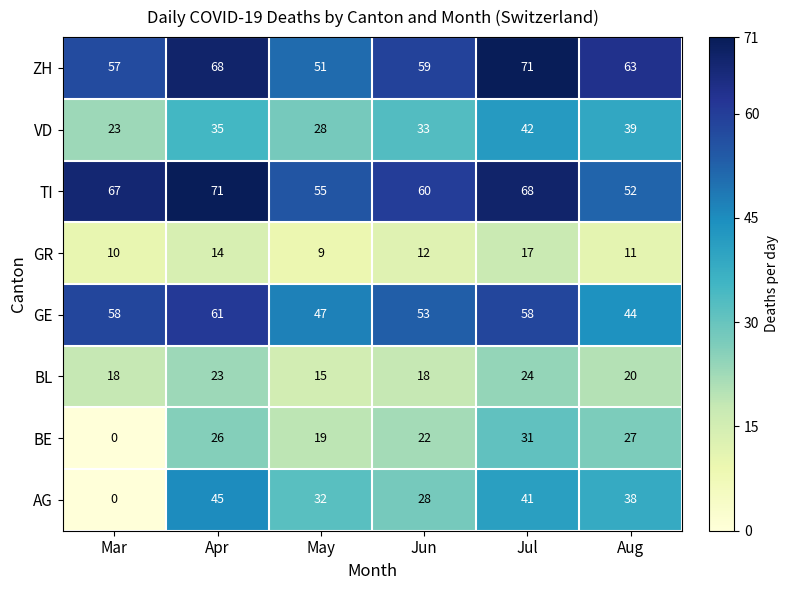

Which series has the largest range (max minus min)?

AG